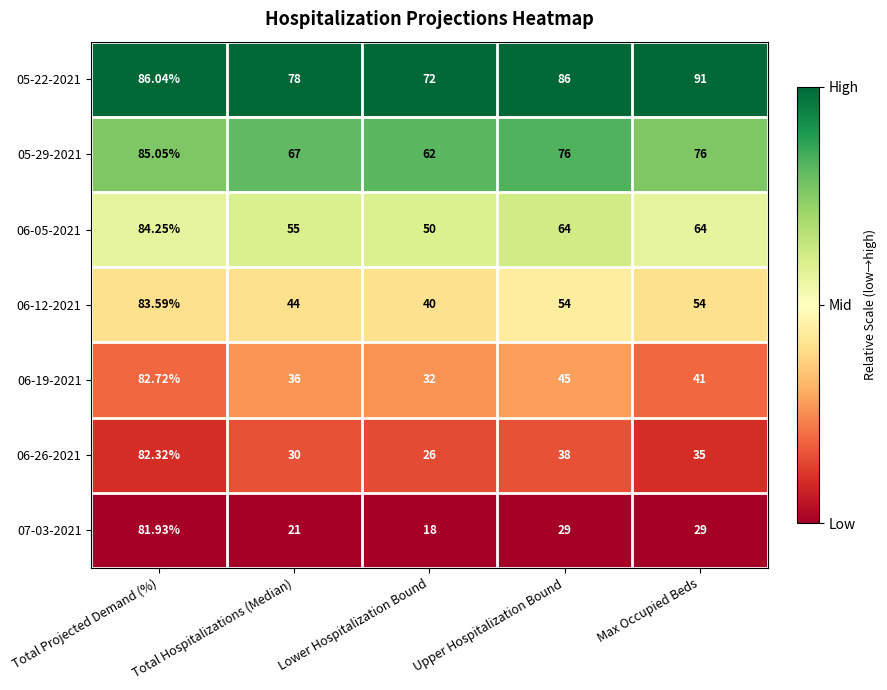

What is the total value across all series at Total Projected Demand (%)?

585.9